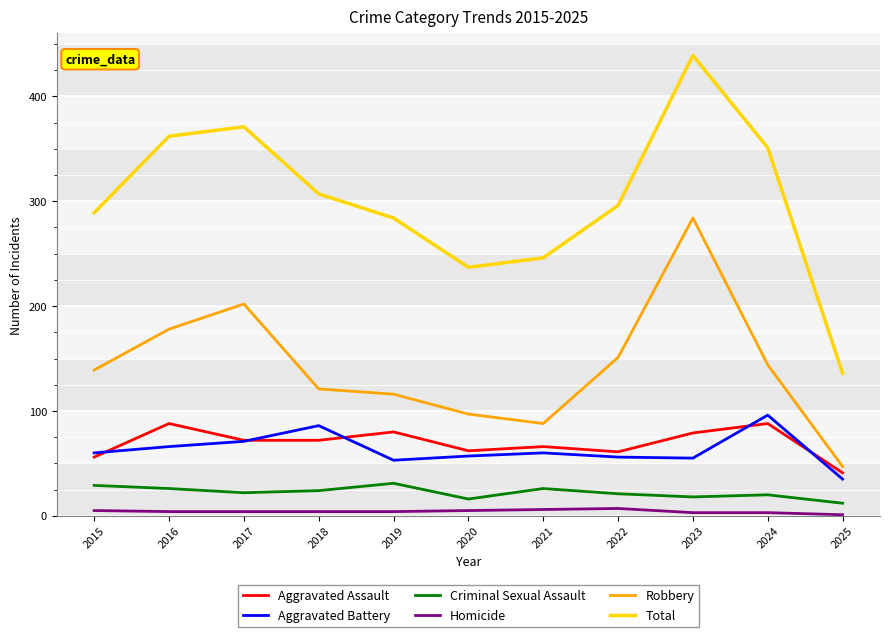

True or false: Aggravated Assault has more than 2 points higher than both neighbors.

True